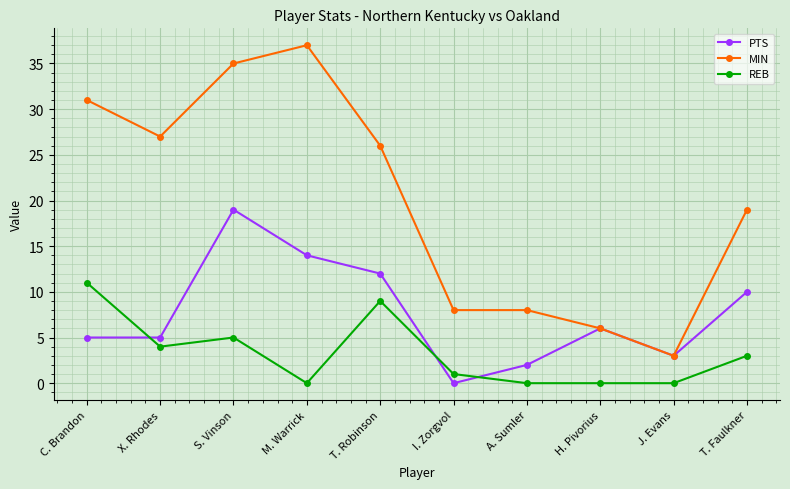

True or false: REB and MIN cross at least once.

False